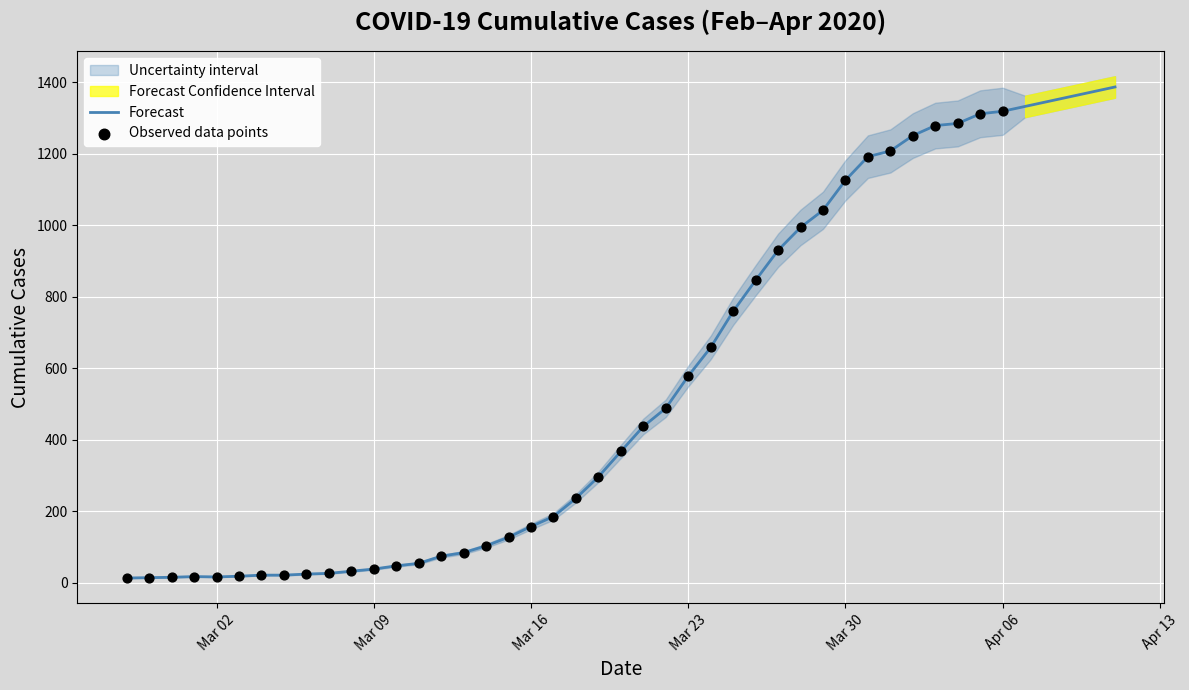

The value of Forecast at Mar 16 is 241.4. True or false?

False